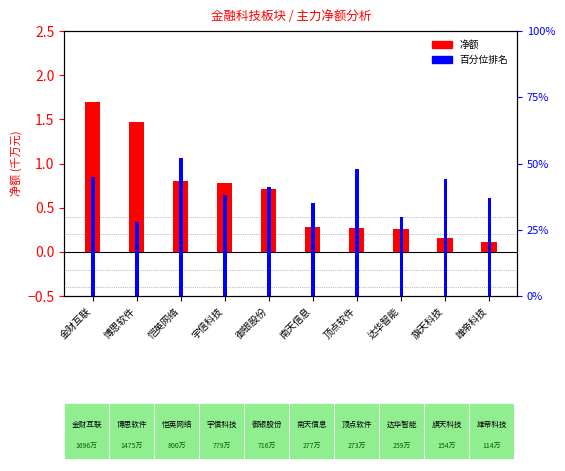

True or false: 百分位排名 has a value of 77.5 at 旗天科技.

False